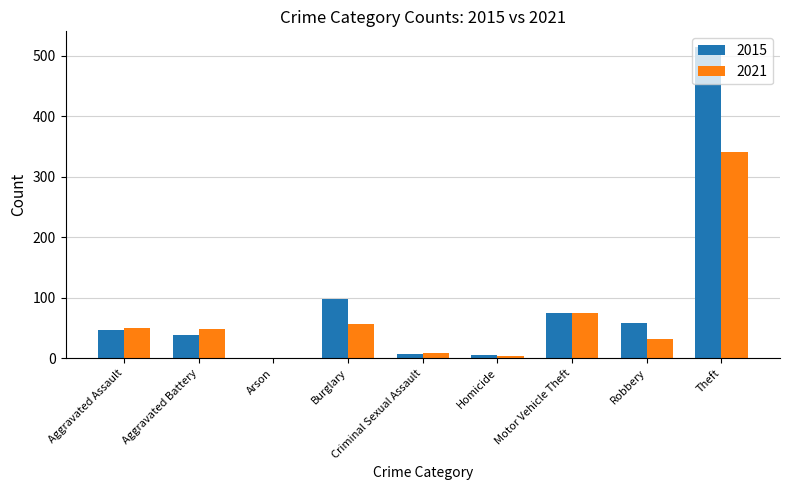

What is the sum of all 2021 values?

618